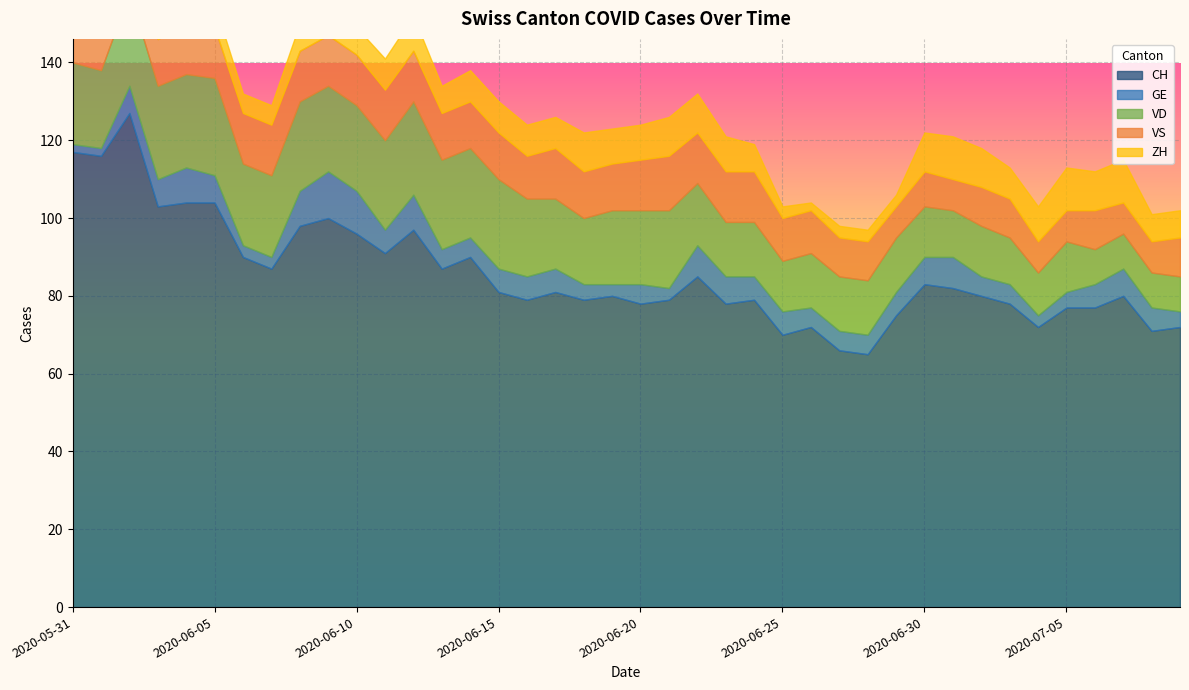

True or false: ZH has a value of 10 at 2020-06-18.

True